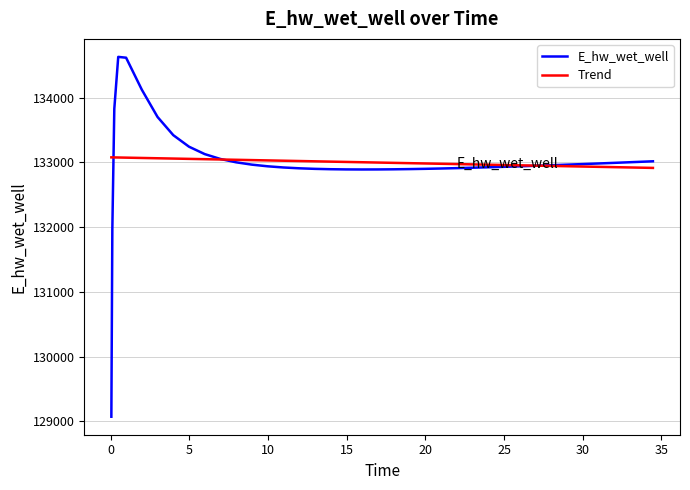

What is the difference between the maximum and minimum values in the Trend series?

162.8